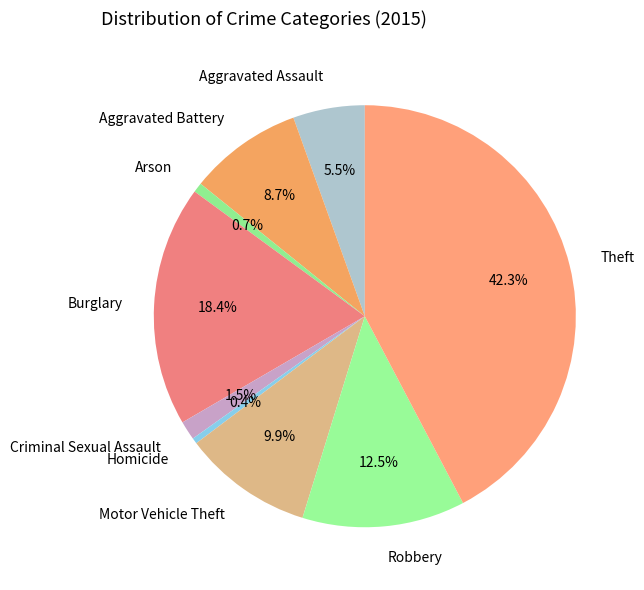

Which slice is the largest?

Theft